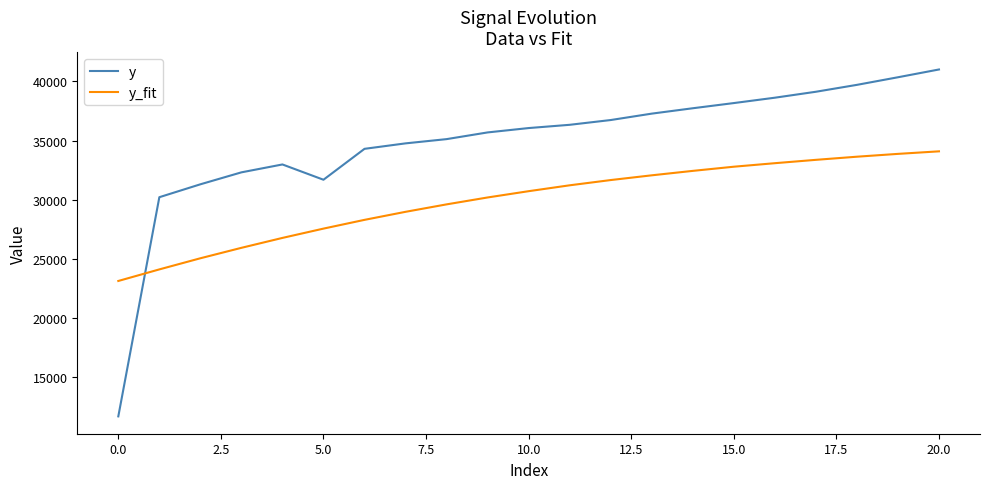

What is the difference between the maximum and minimum values in the y series?

29294.1